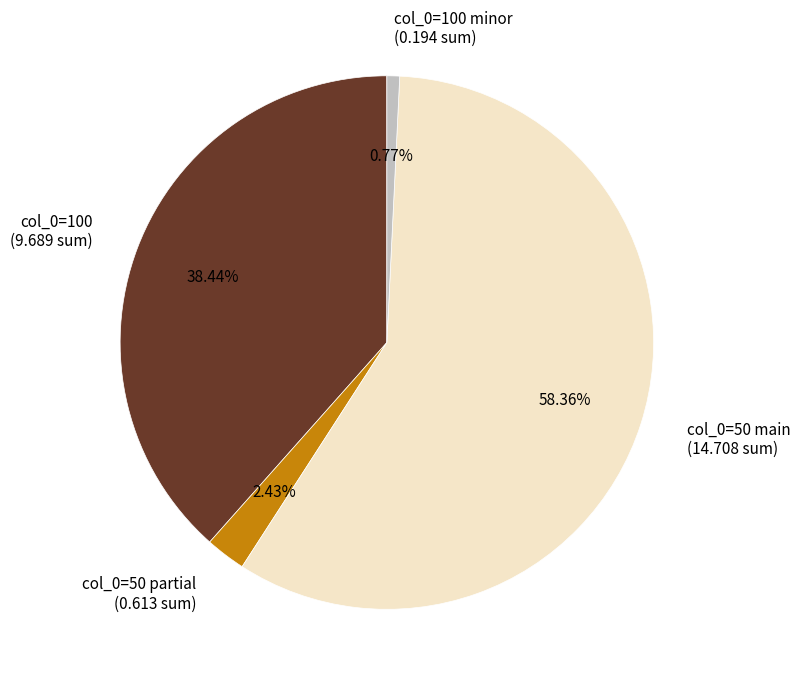

Which category has the smallest portion of the pie?

col_0=100 minor (0.194 sum)